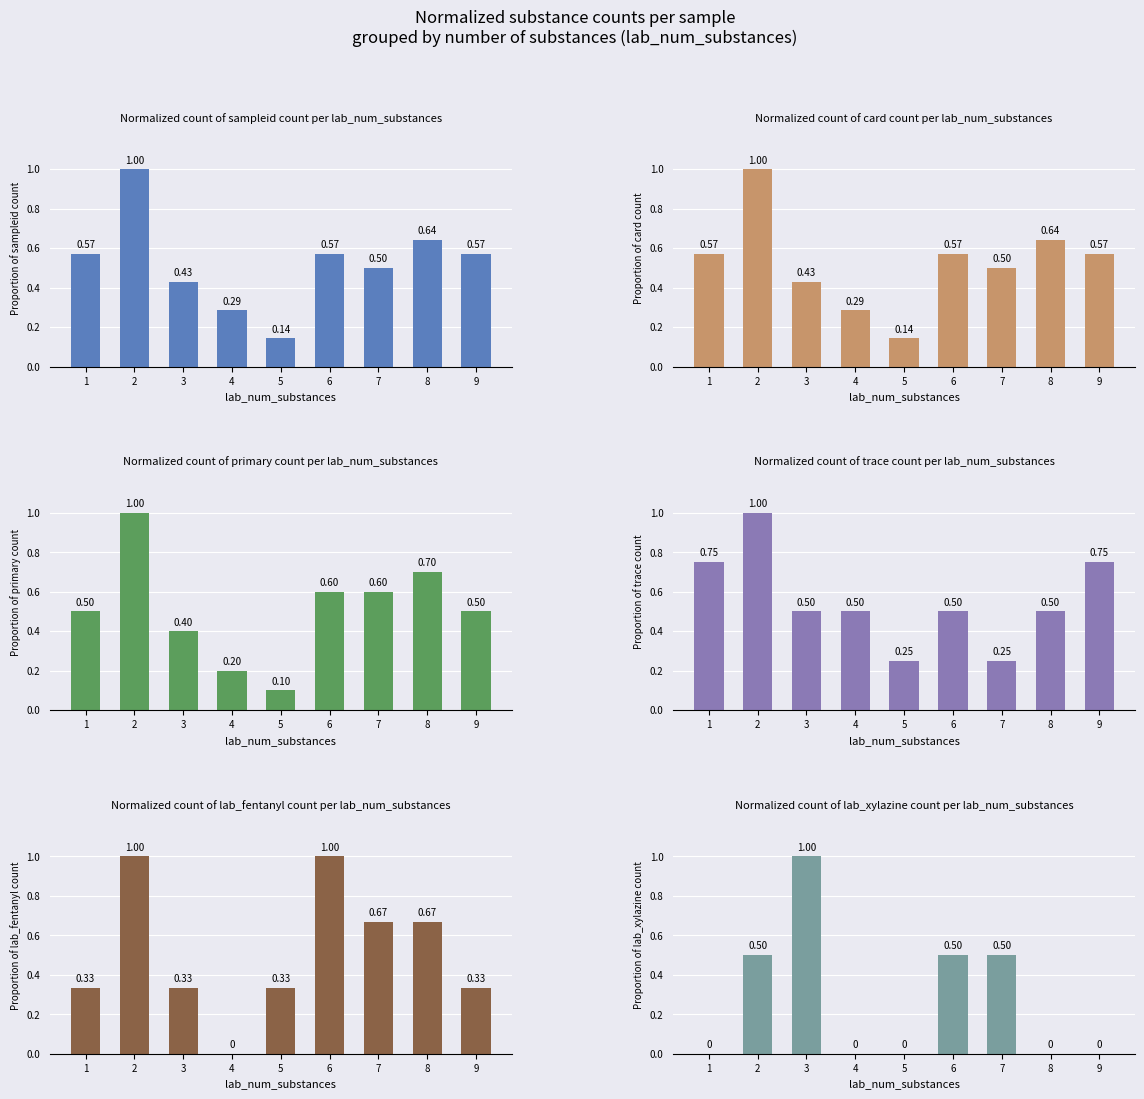

Which series changed the most between 2 and 9?

lab_fentanyl count